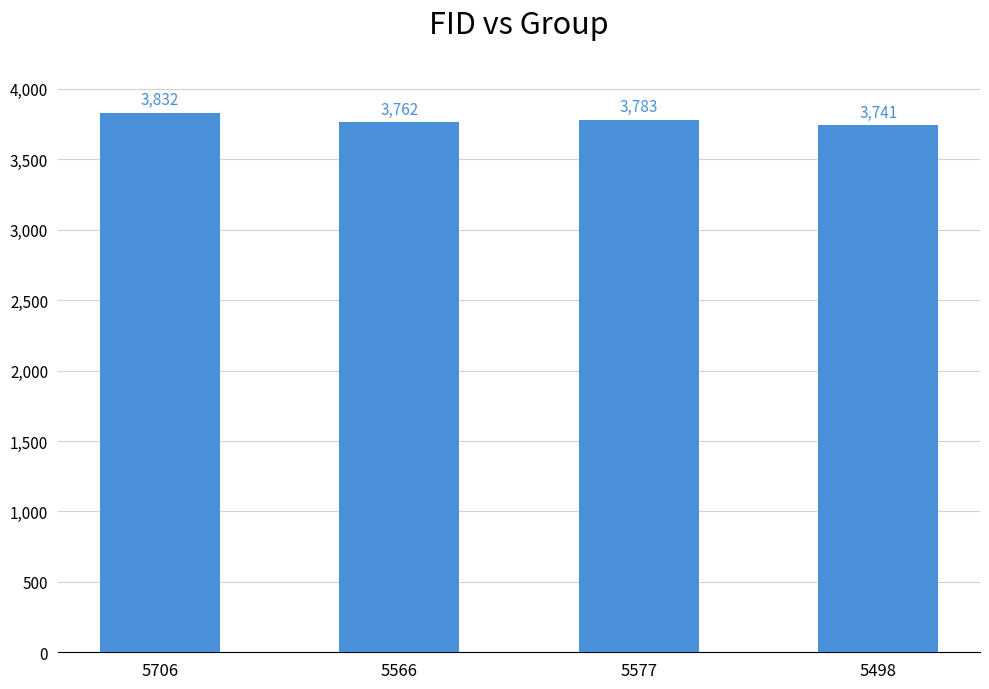

Rank the categories by value from lowest to highest.

5498, 5566, 5577, 5706